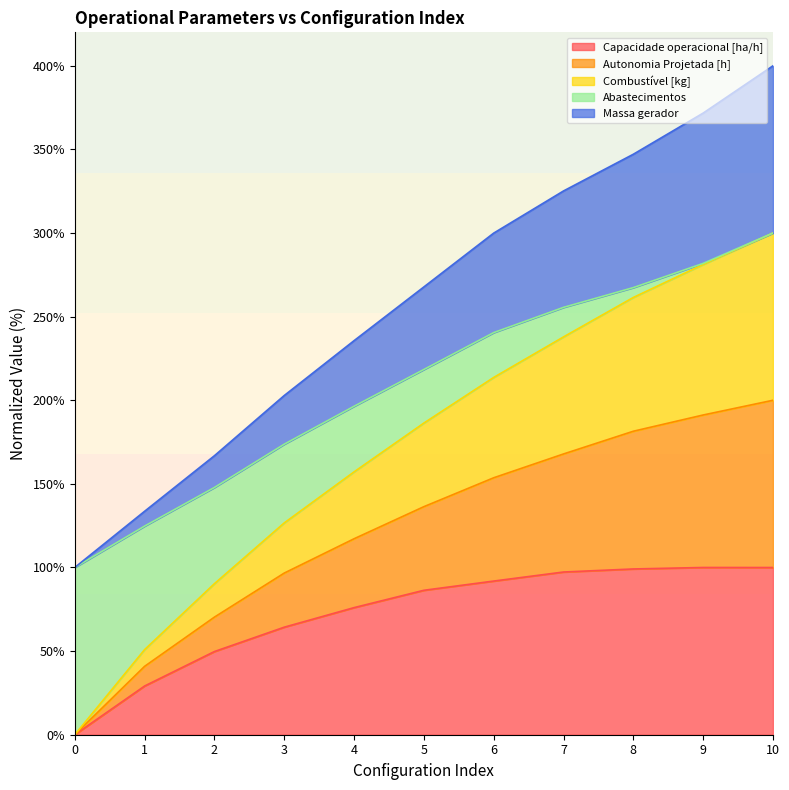

What is the total value across all series at 1?

133.6